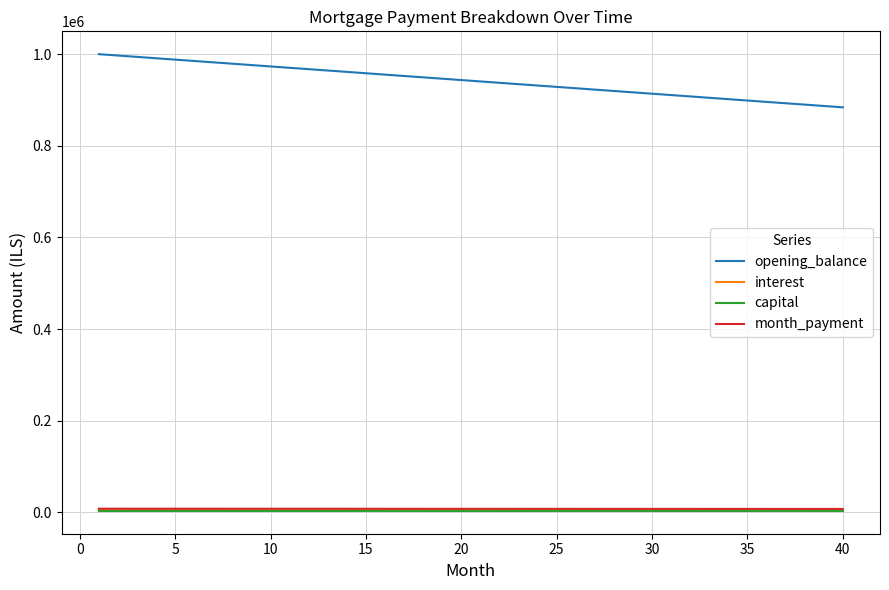

True or false: capital and opening_balance cross at least once.

False